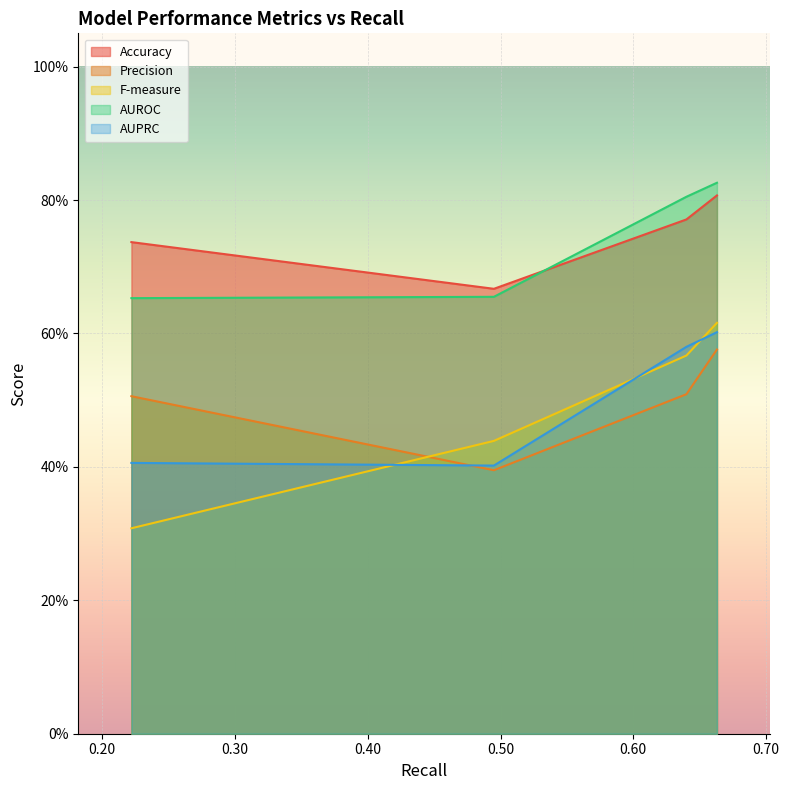

The AUROC series shows 0.8 at 0.663. True or false?

True